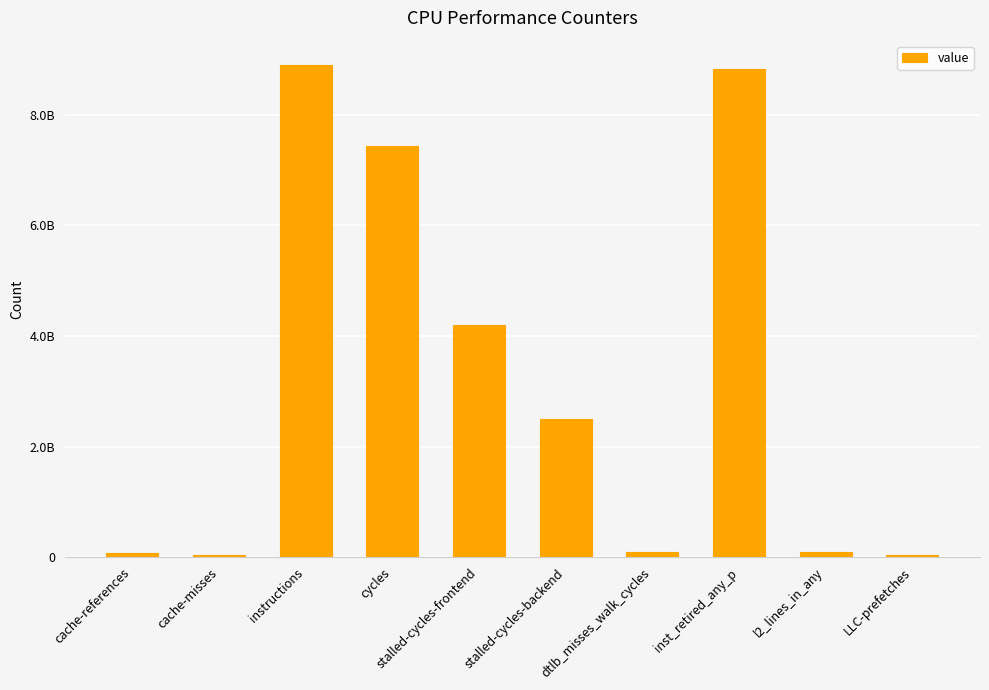

What is the value of the 10th bar from the left?

38992971